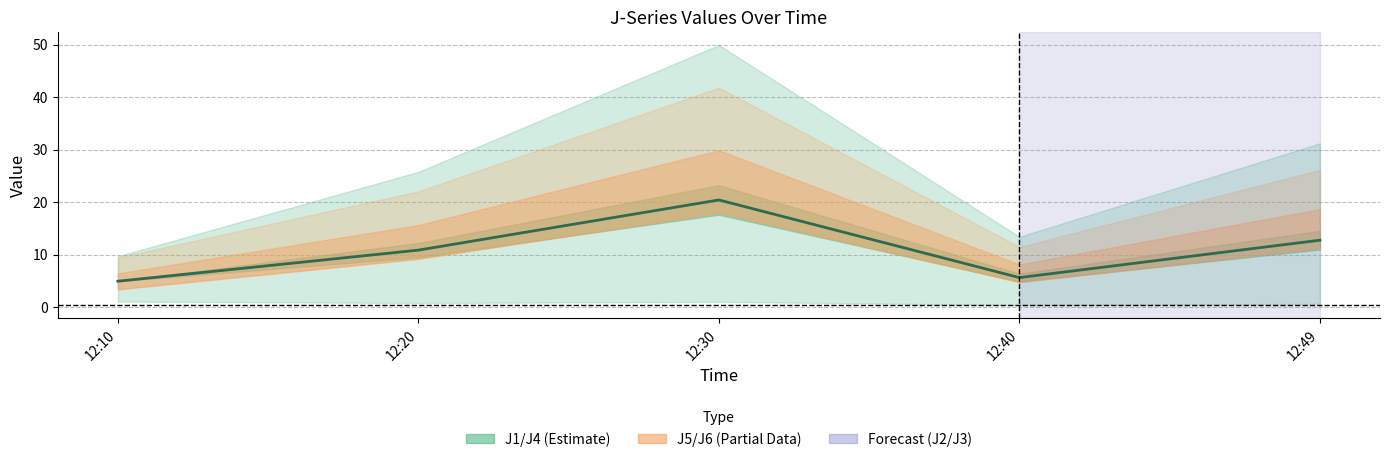

What is the smallest value displayed?

4.9